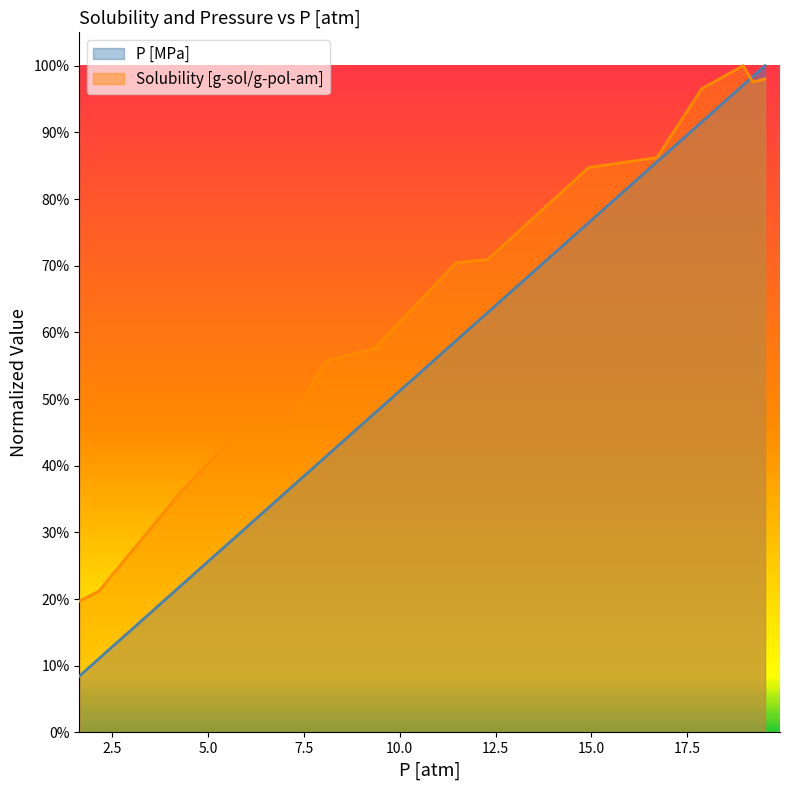

Is it true that P [MPa] equals 0.2 at 5.0?

True